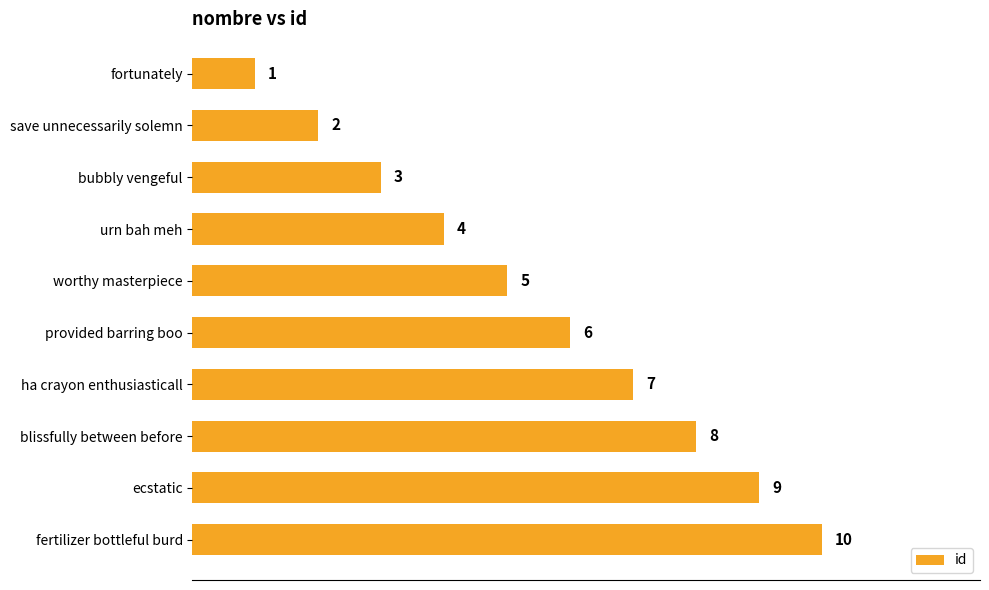

How many data points are less than 6?

5